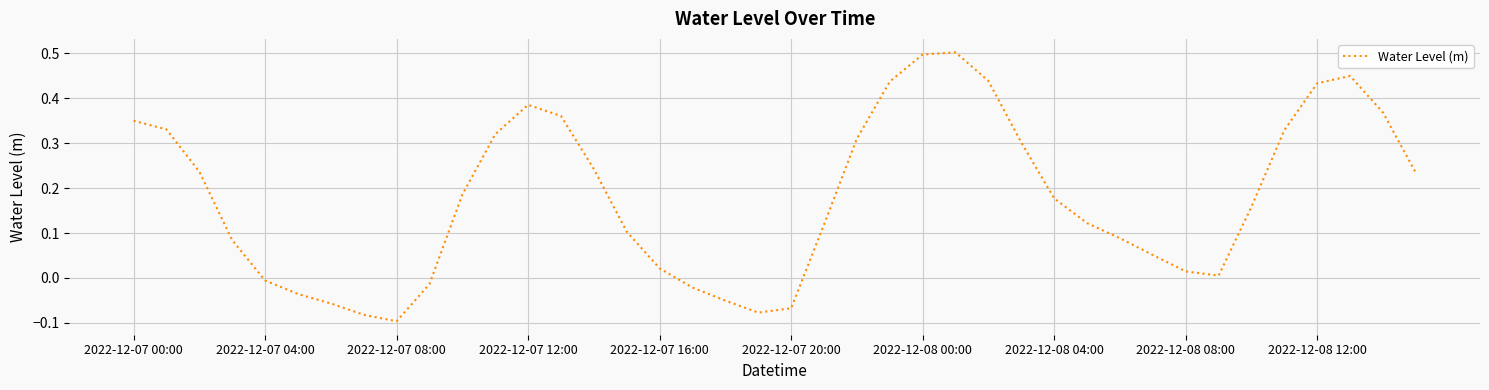

What is the maximum value shown in the chart?

0.5